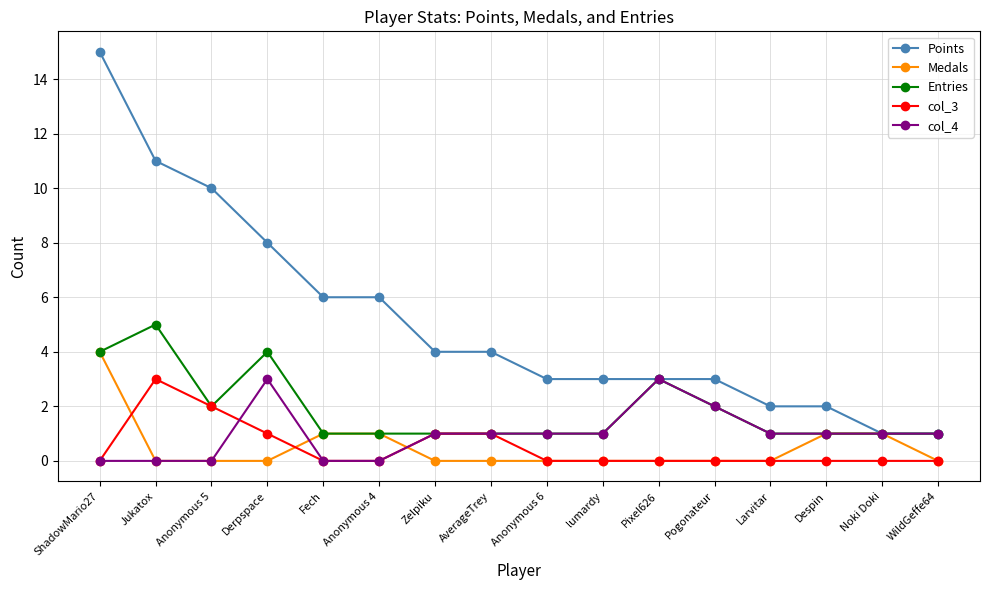

What is the sum of all col_4 values?

16